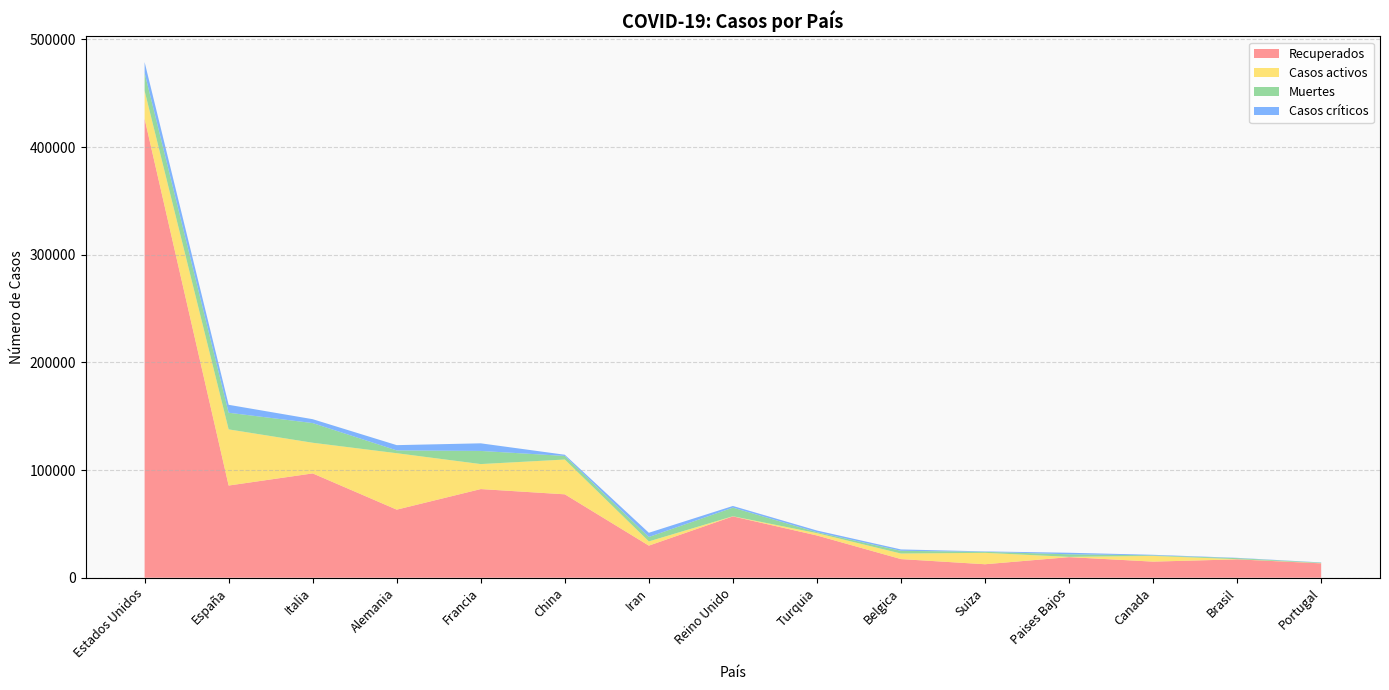

Reading left to right, what are all the values shown in this chart?

Recuperados: 426262	85610	96877	63221	82333	77455	29801	56964	39232	17296	12503	19116	14945	17046	13342
Casos activos: 25928	52165	28470	52407	23206	32309	3918	135	2142	5164	10600	250	5311	173	205
Muertes: 16697	15447	18279	2607	12210	3336	4110	7978	908	2523	948	2396	509	957	409
Casos críticos: 10011	7371	3605	4895	7066	1116	3918	1559	1552	1285	386	1424	518	296	241